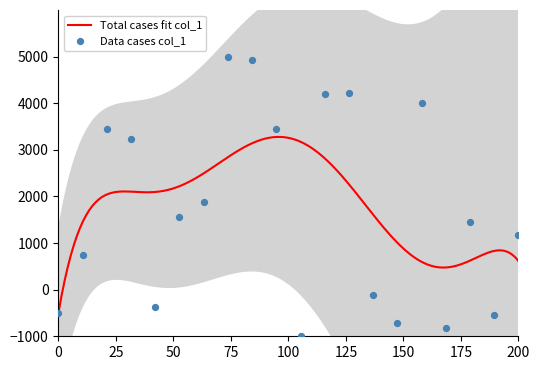

What is the minimum value for Total cases fit col_1?

-493.2